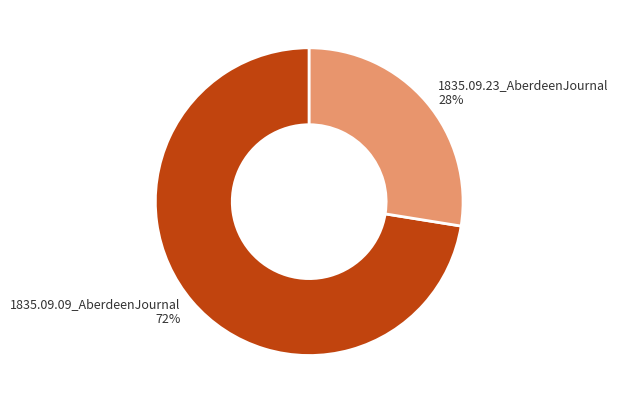

To the nearest percent, what is the average slice percentage?

50%